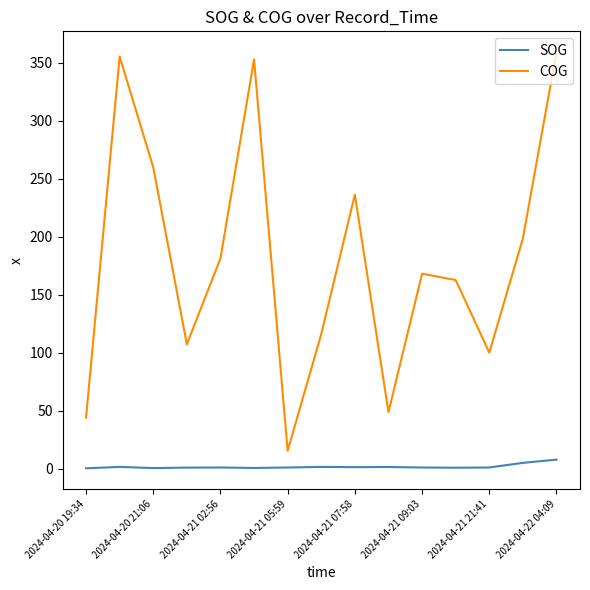

True or false: SOG and COG intersect in this chart.

False